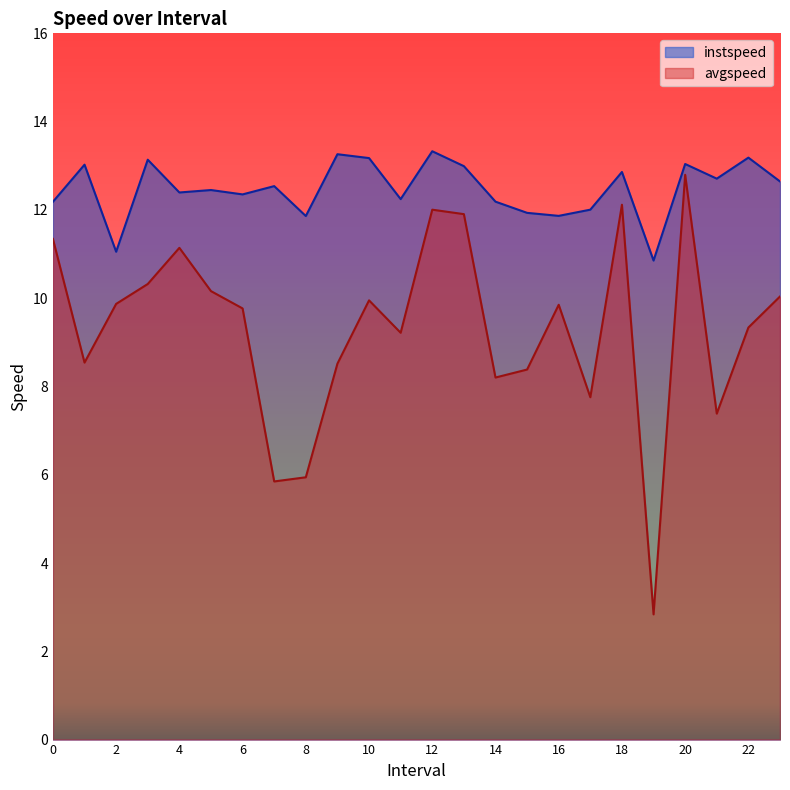

What is the difference between the second highest and second lowest values in the avgspeed series?

6.3